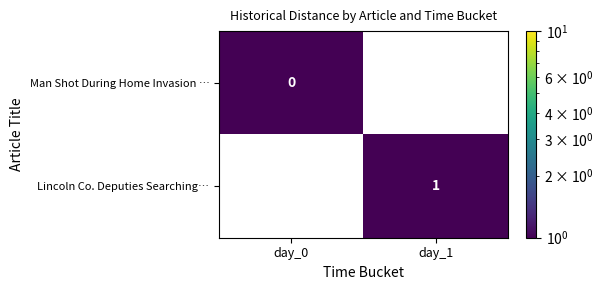

Is it true that Lincoln Co. Deputies Searching… equals 1.0 at day_1?

True